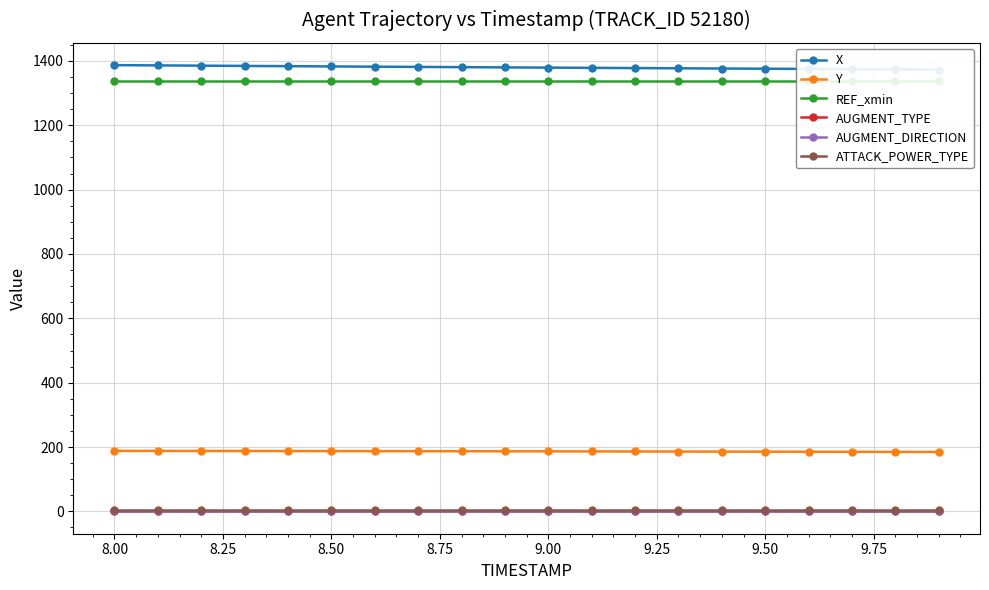

What is the difference between the maximum and minimum values in the X series?

13.8